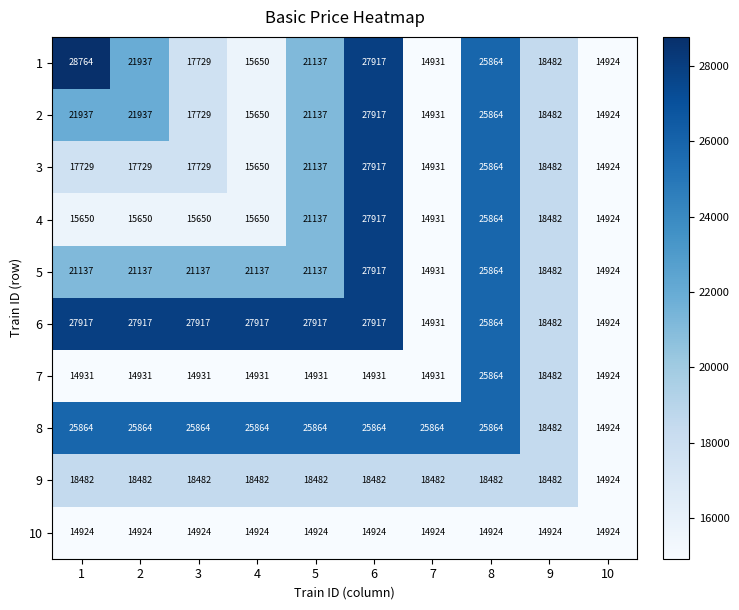

What is the minimum value shown in the chart?

14924